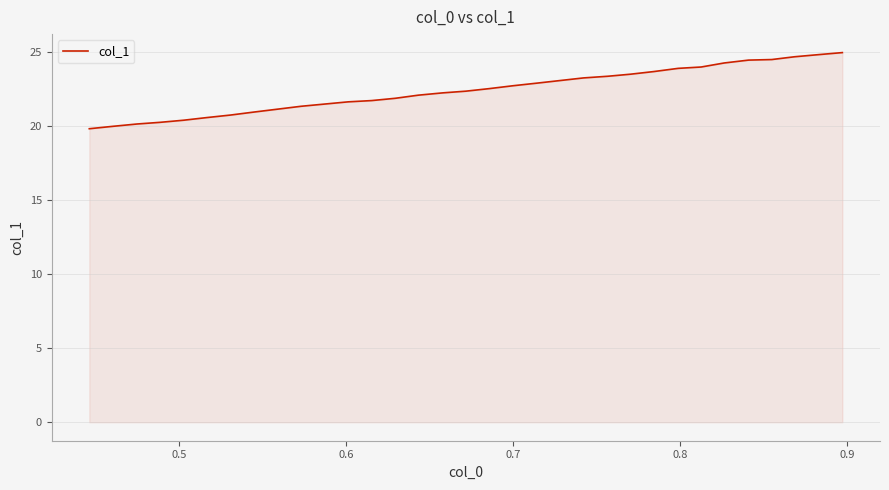

What is the minimum value shown in the chart?

19.8